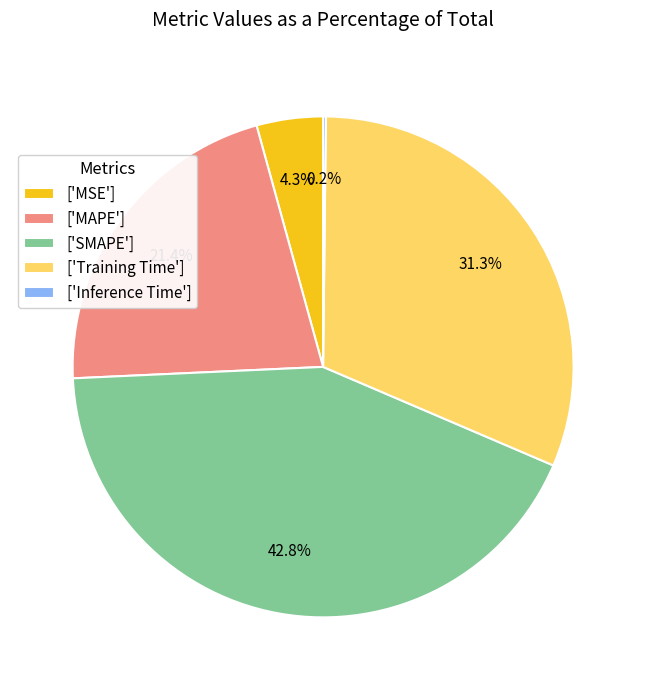

Which has a higher value, ['SMAPE'] or ['Training Time']?

['SMAPE']